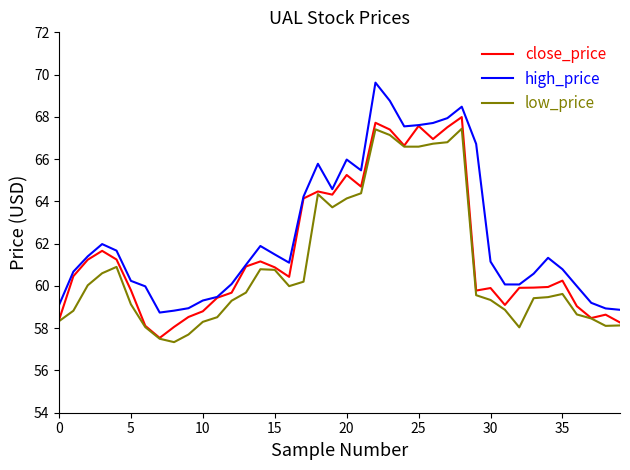

True or false: low_price and high_price intersect in this chart.

False